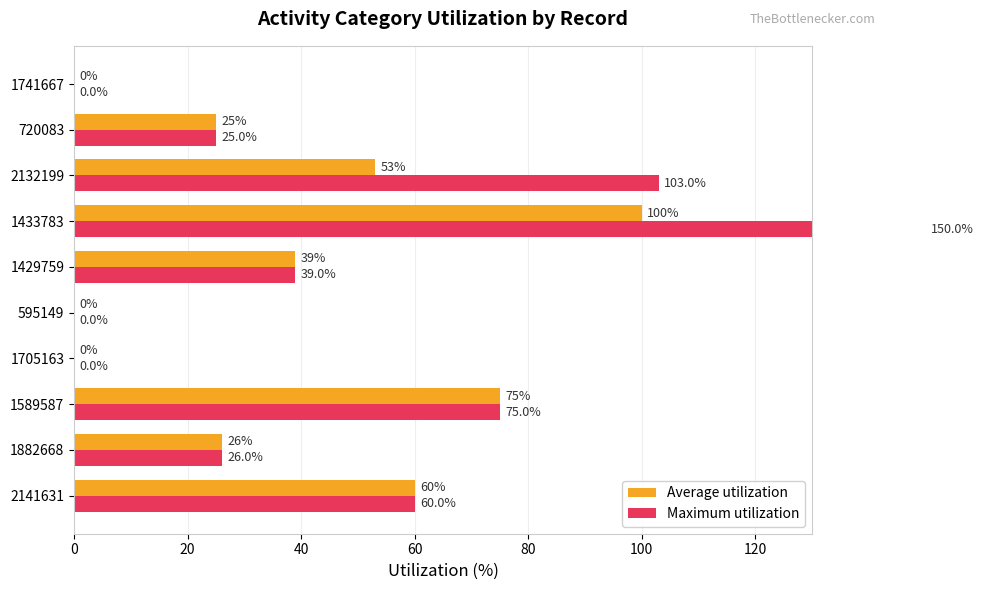

What is the sum of all Average utilization values?

378